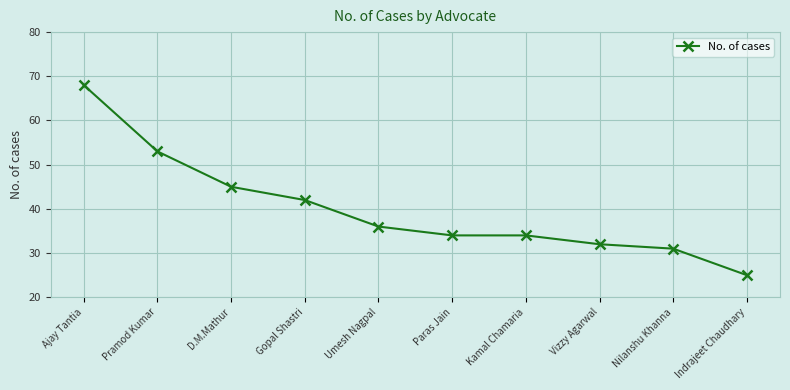

What is the difference between the second highest and minimum values?

28